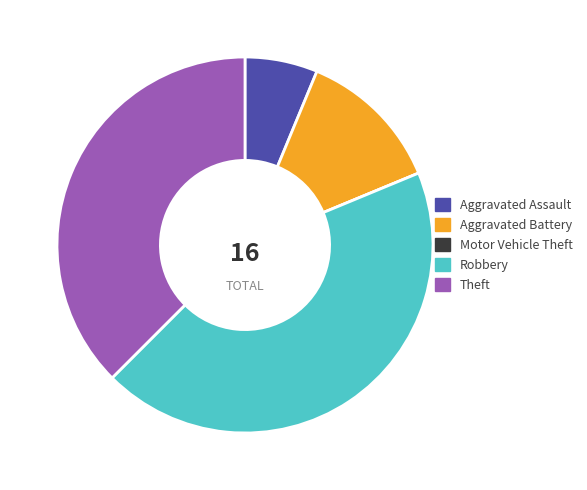

Is it true that Theft is 38% of the pie?

True